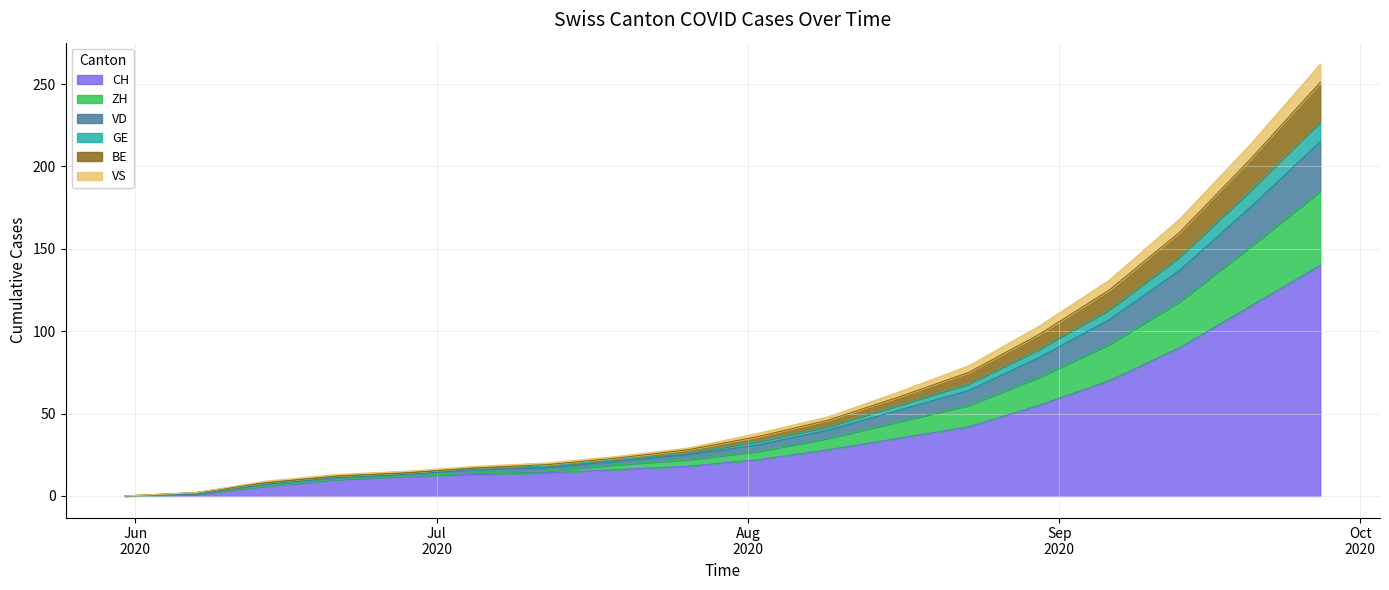

What is the highest value of the CH series?

140